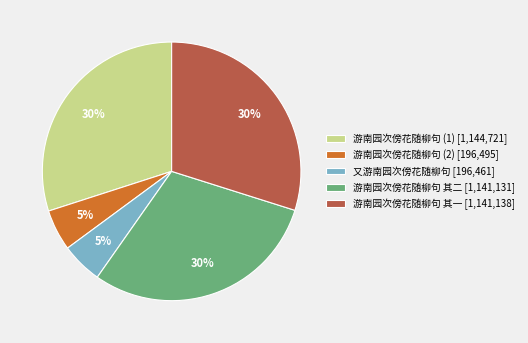

Is there a majority slice in this chart?

No